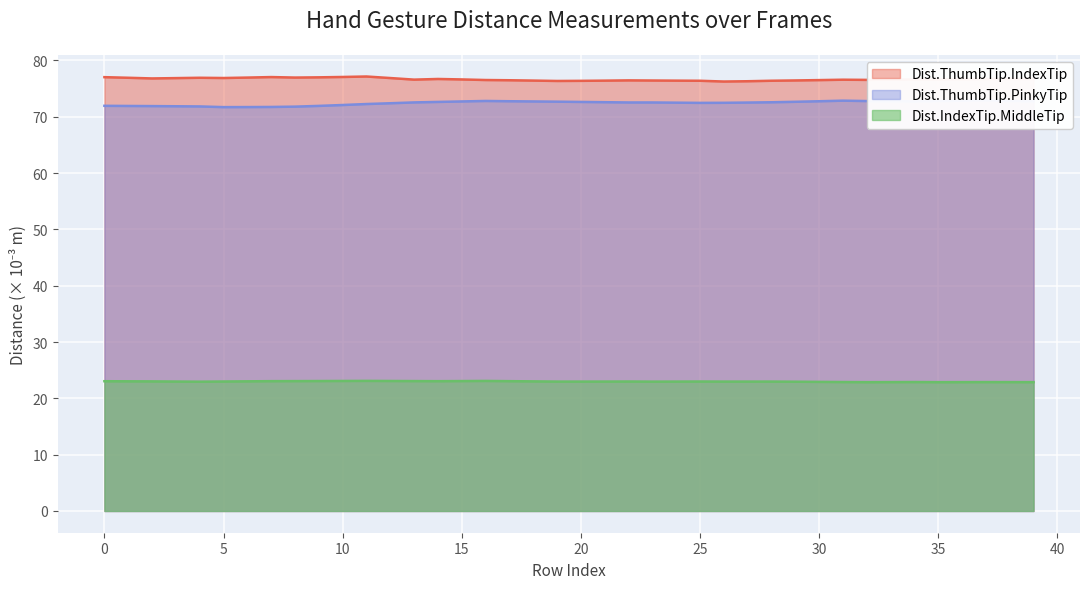

How many data points in Dist.ThumbTip.PinkyTip are above 72?

30